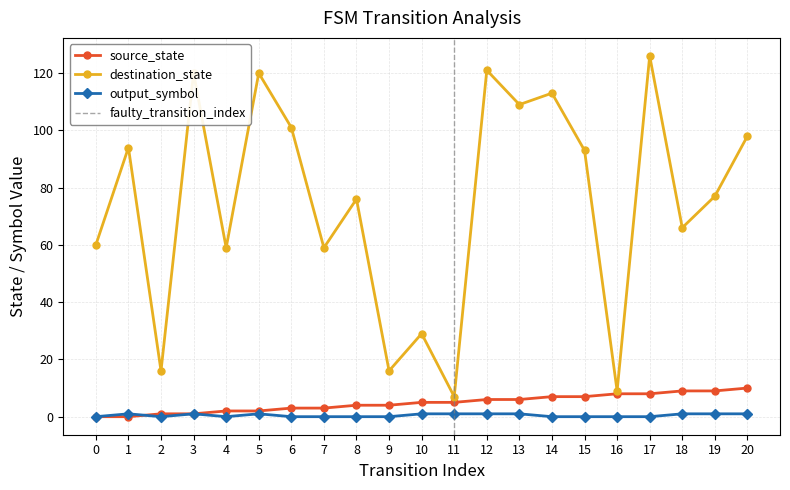

How many positive values does the output_symbol series have?

10